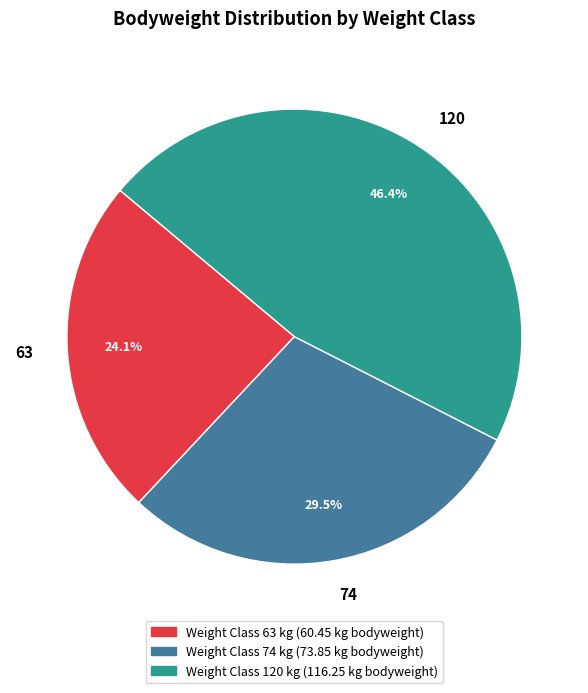

What is the total percentage of 63 and 74?

53.6%